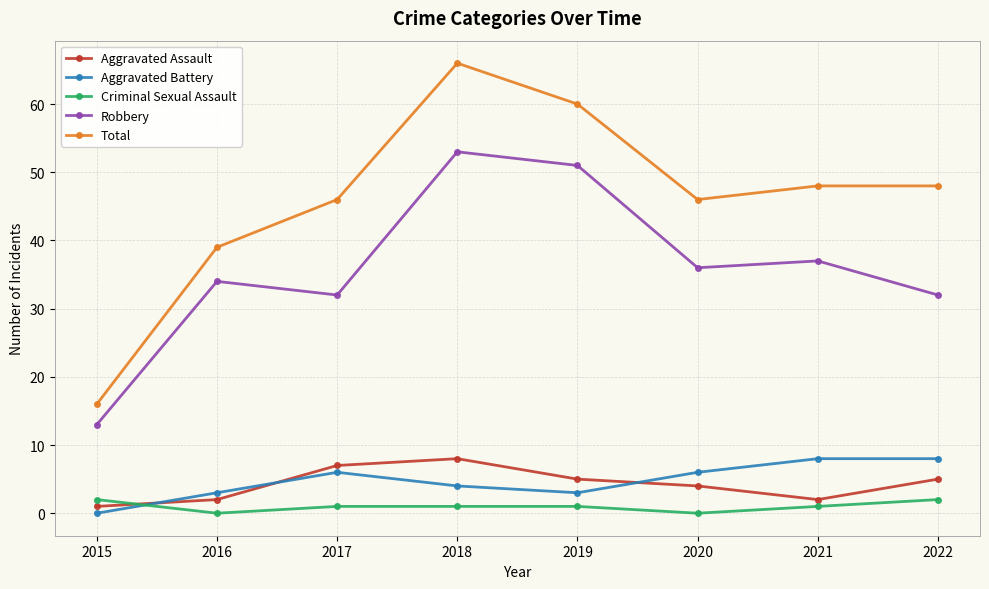

Read the Robbery value at 2016.

34